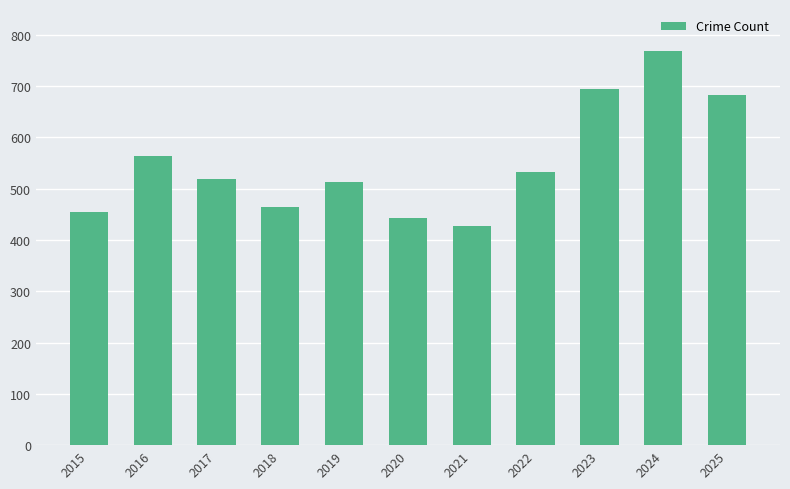

What is the average value?

551